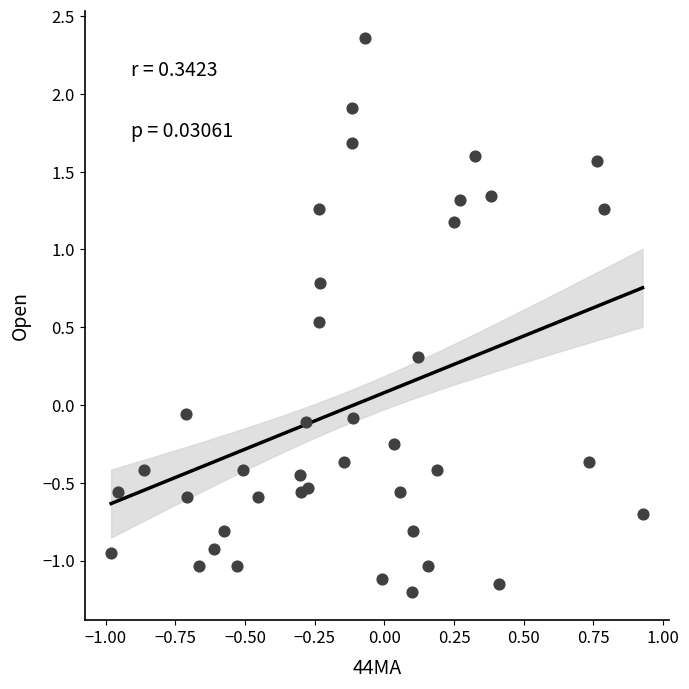

What is the range of X values (max minus min)?

1.9